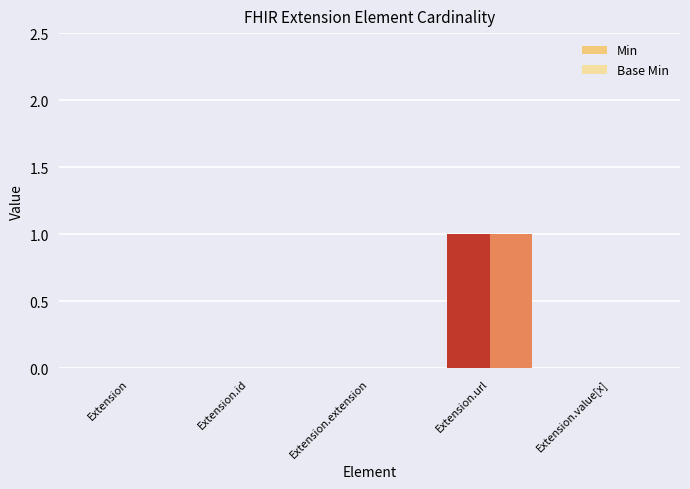

Which series has the widest spread of values?

Min